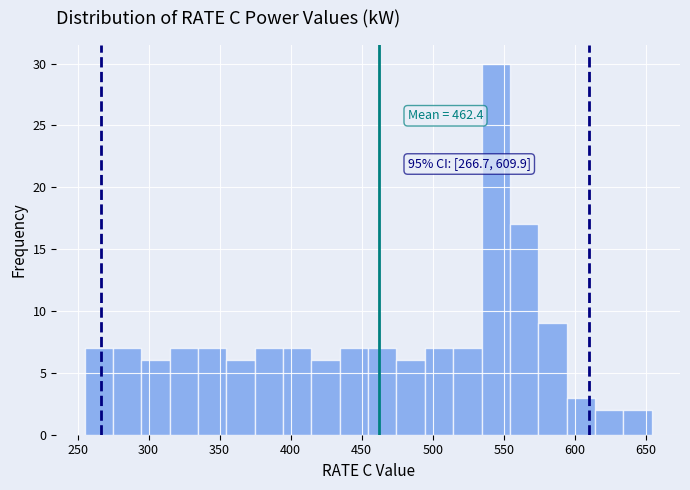

Read against the x-axis, roughly where is the centre of the tallest bar?

545